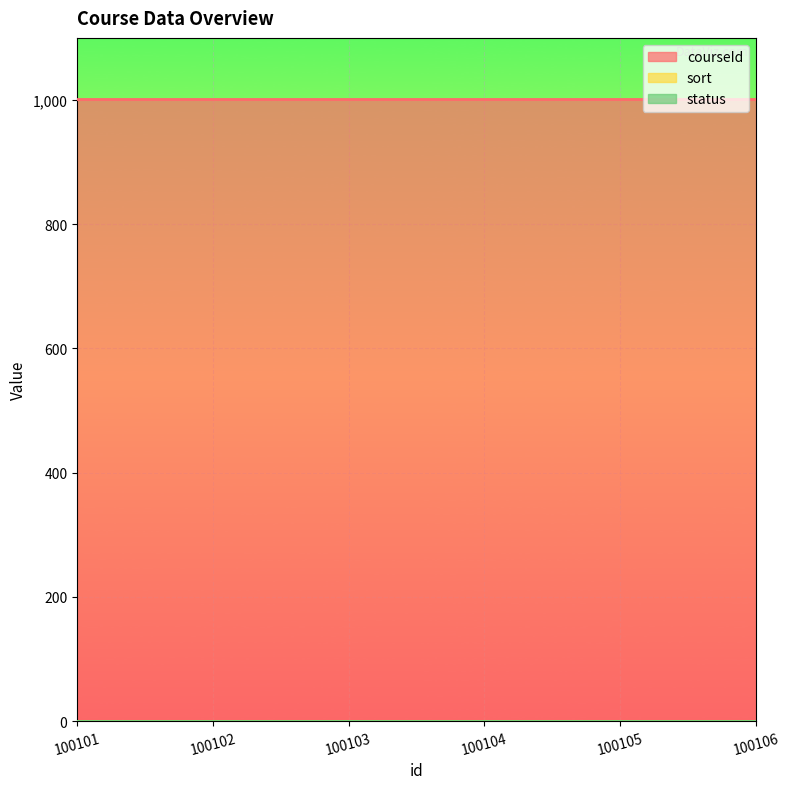

True or false: courseId has more than 2 points higher than both neighbors.

False